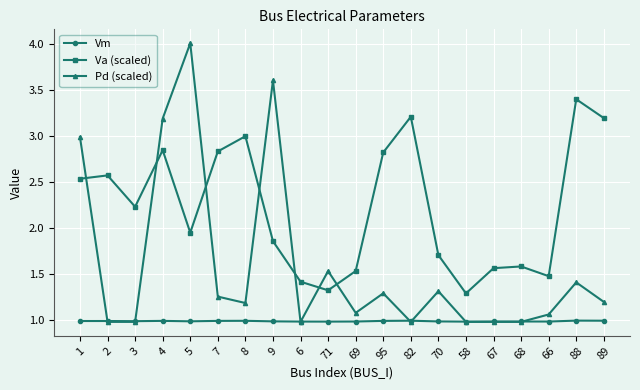

What is the approximate value of Vm at 5?

1.0